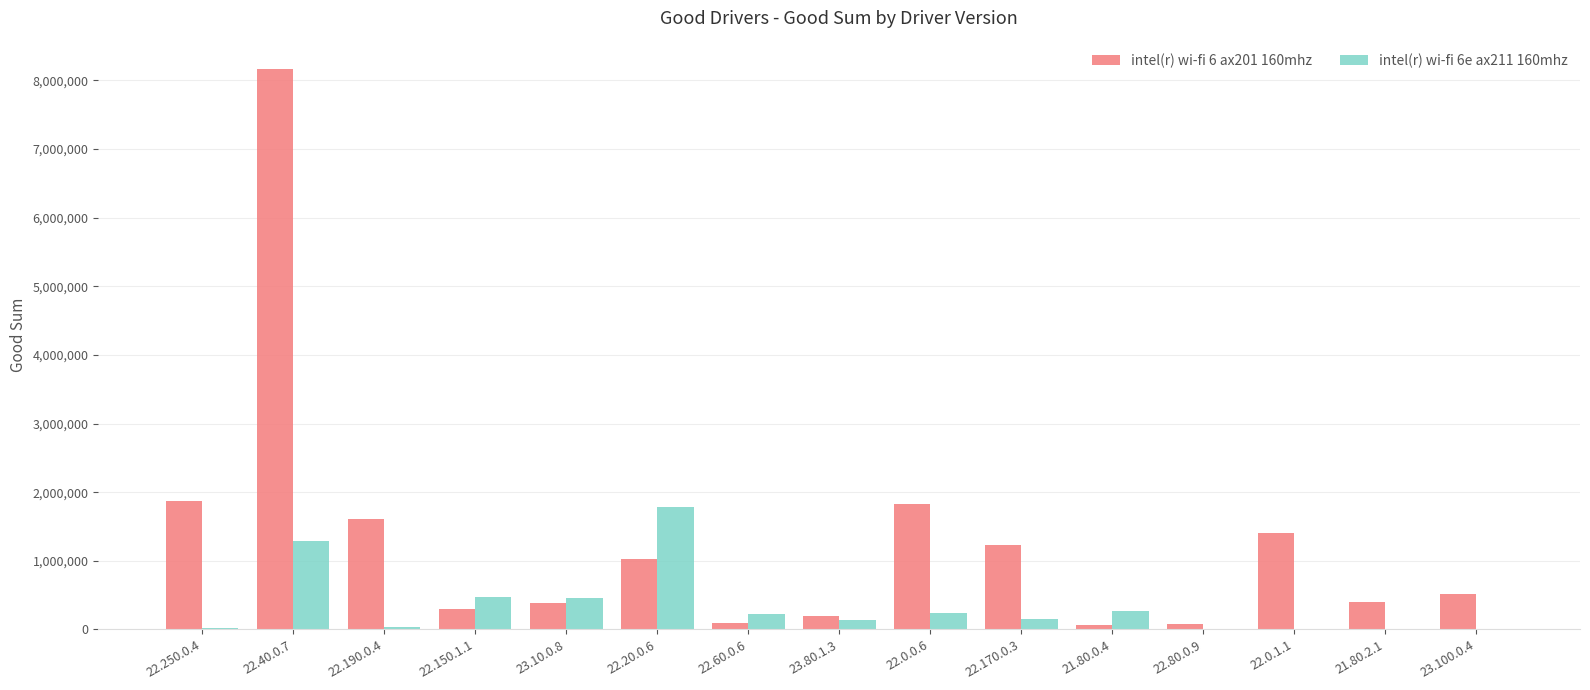

Which series has the largest total across all categories?

intel(r) wi-fi 6 ax201 160mhz